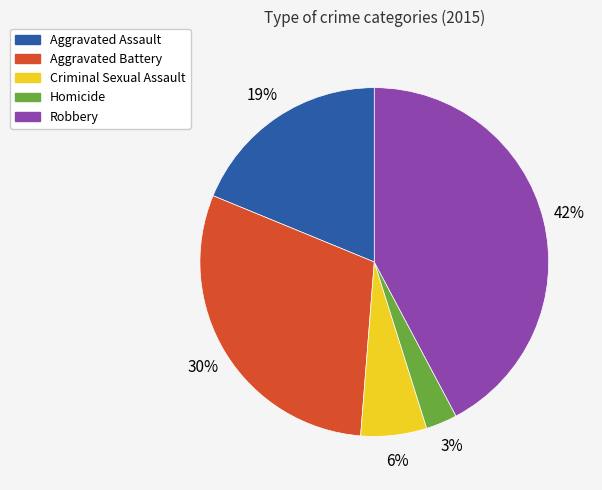

The Criminal Sexual Assault slice represents 17% of the pie. True or false?

False